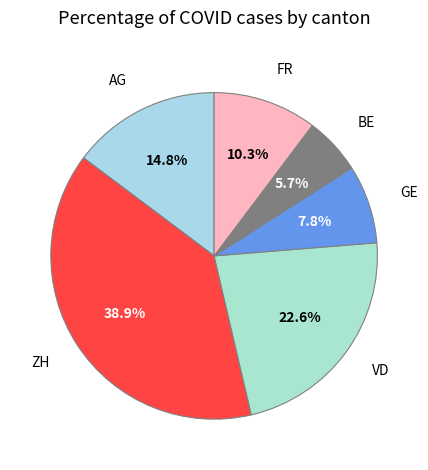

Count the number of slices in the pie.

6